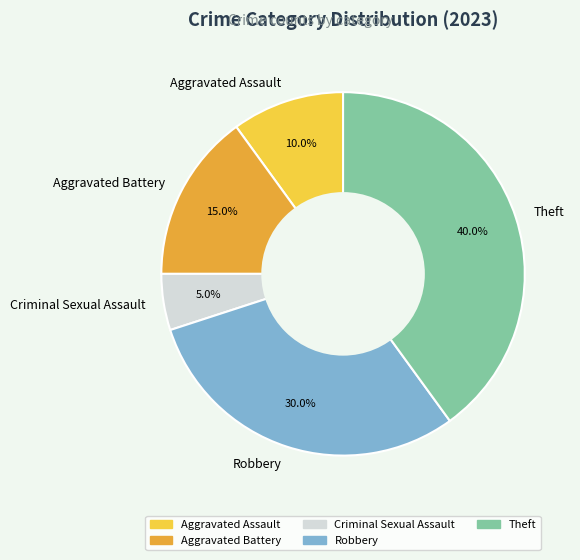

To the nearest percent, what portion does Robbery represent?

30%